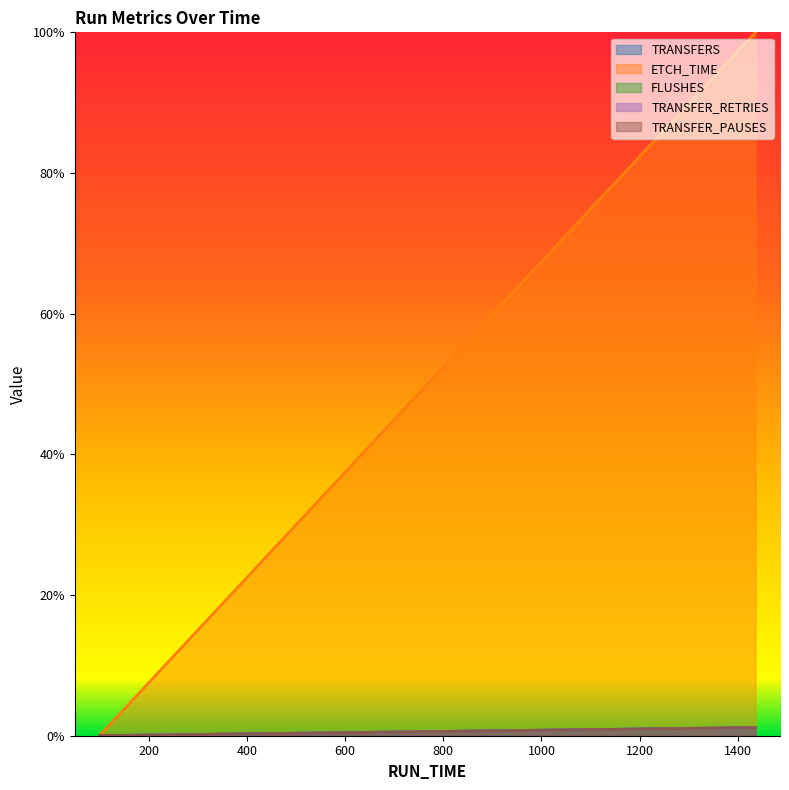

Which series changed the most between 1436 and 99?

ETCH_TIME